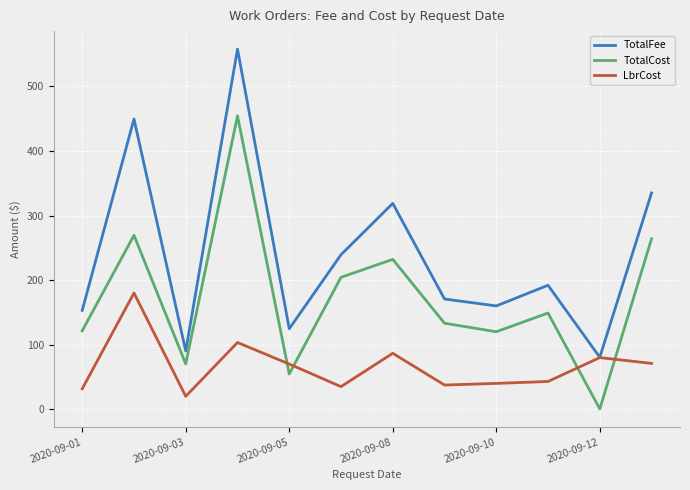

Which series has the largest range (max minus min)?

TotalFee